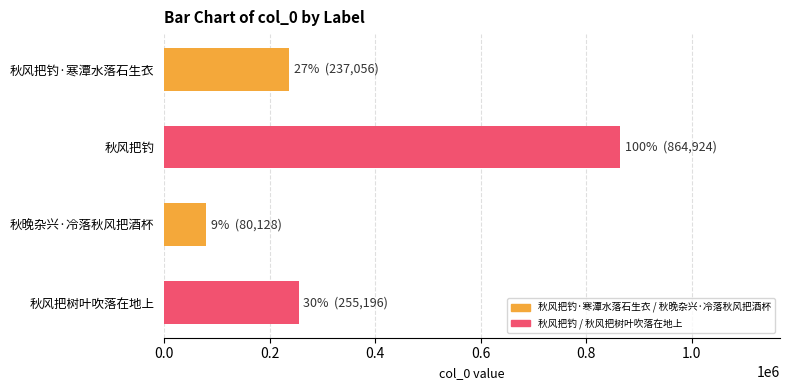

Reading top to bottom, list all the values displayed in this chart.

237056	864924	80128	255196